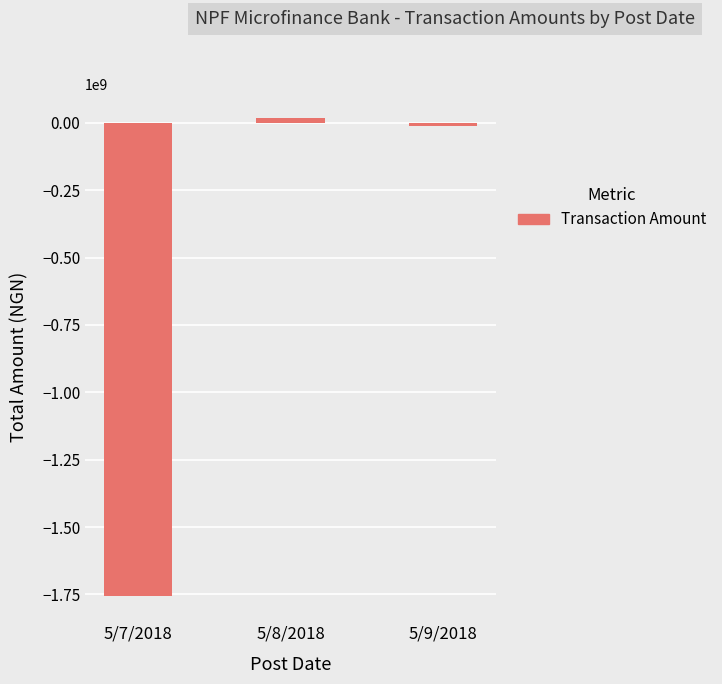

At which category does the chart reach its peak across all series?

5/8/2018